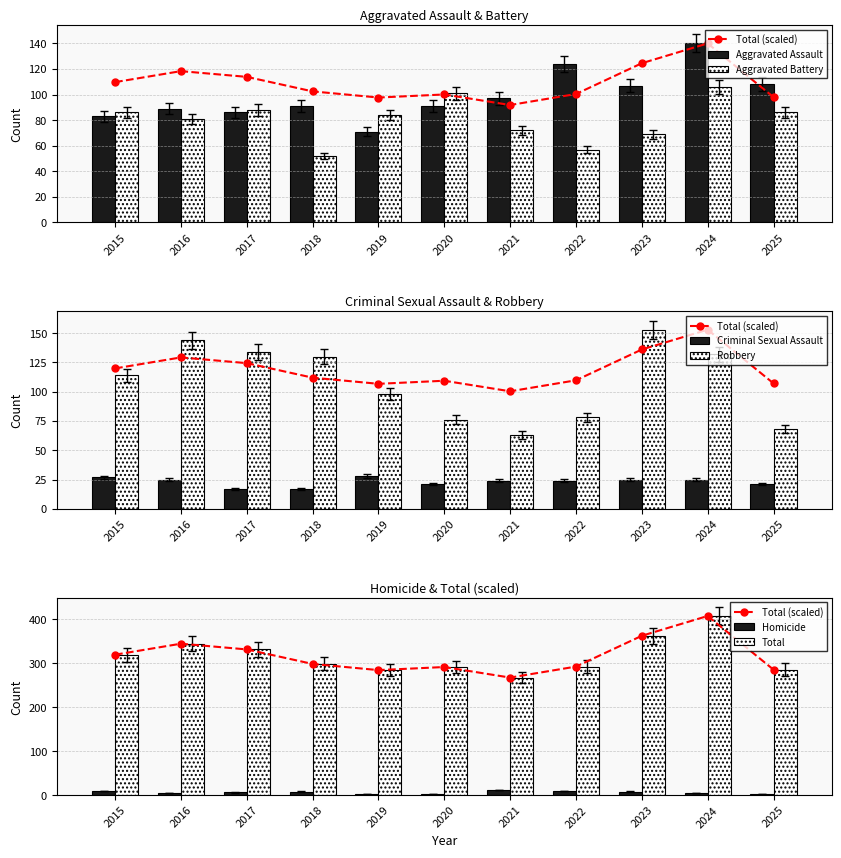

How many groups of bars are there?

11